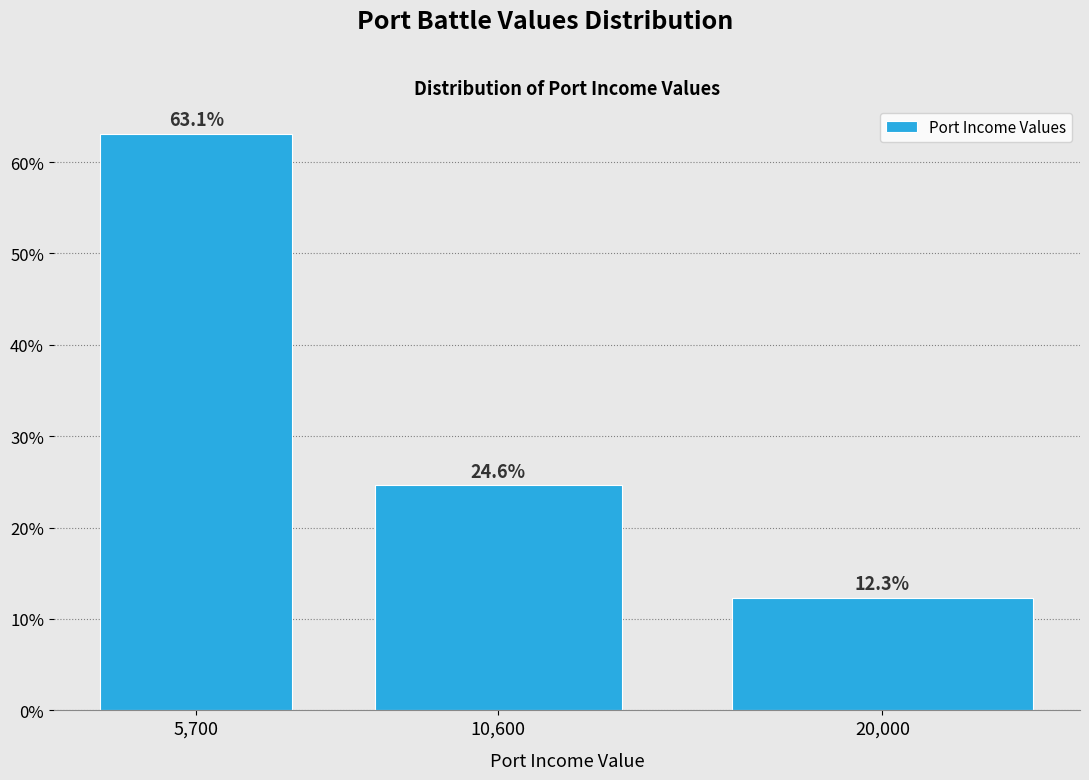

Reading left to right, what are all the values shown in this chart?

63.1	24.6	12.3